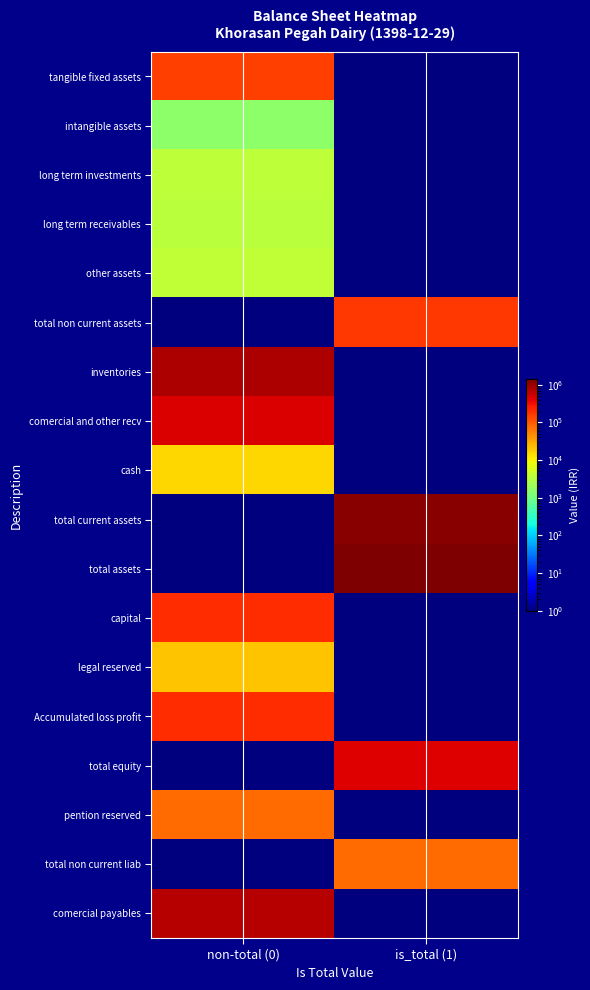

Reading left to right, transcribe all the data shown in this chart.

tangible fixed assets: non-total (0)=151999.0	is_total (1)=0.1
intangible assets: non-total (0)=1573.0	is_total (1)=0.1
long term investments: non-total (0)=3689.0	is_total (1)=0.1
long term receivables: non-total (0)=3447.0	is_total (1)=0.1
other assets: non-total (0)=3844.0	is_total (1)=0.1
total non current assets: non-total (0)=0.1	is_total (1)=164552.0
inventories: non-total (0)=778335.0	is_total (1)=0.1
comercial and other recv: non-total (0)=438709.0	is_total (1)=0.1
cash: non-total (0)=15787.0	is_total (1)=0.1
total current assets: non-total (0)=0.1	is_total (1)=1233464.0
total assets: non-total (0)=0.1	is_total (1)=1398016.0
capital: non-total (0)=200000.0	is_total (1)=0.1
legal reserved: non-total (0)=20000.0	is_total (1)=0.1
Accumulated loss profit: non-total (0)=194947.0	is_total (1)=0.1
total equity: non-total (0)=0.1	is_total (1)=414947.0
pention reserved: non-total (0)=74986.0	is_total (1)=0.1
total non current liab: non-total (0)=0.1	is_total (1)=74986.0
comercial payables: non-total (0)=699708.0	is_total (1)=0.1